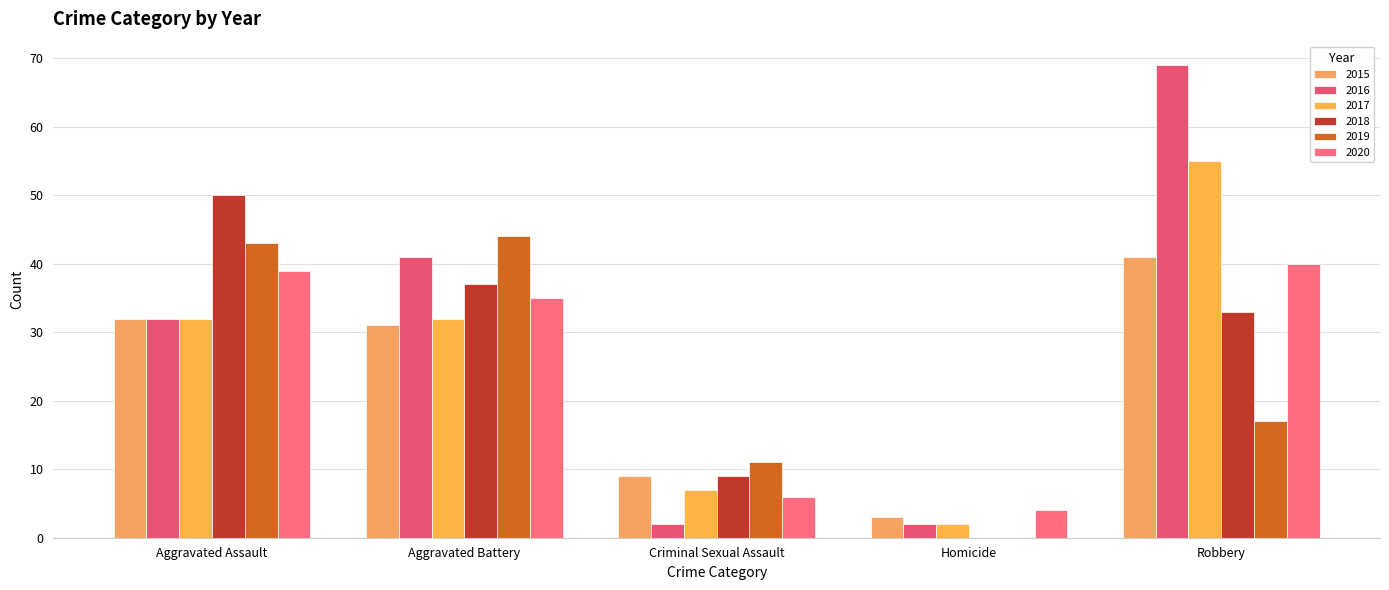

What is the label of the 4th bar from the right?

Aggravated Battery